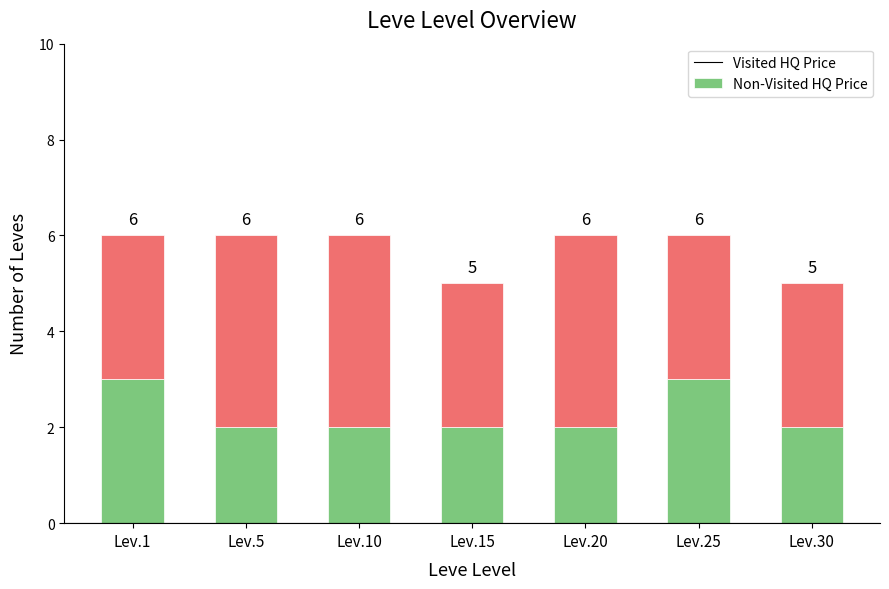

What are all the series names shown in the legend?

Visited HQ Price, Non-Visited HQ Price